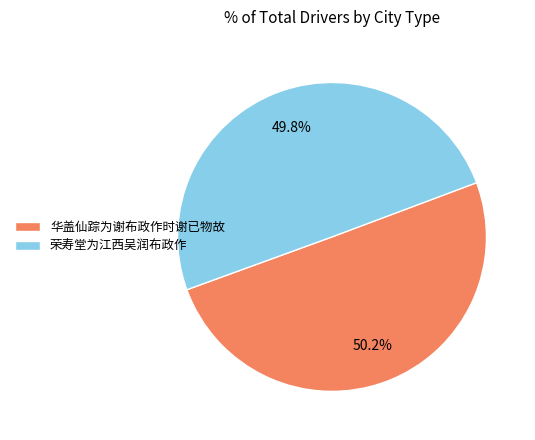

What is the ratio of the value at 华盖仙踪为谢布政作时谢已物故 to the value at 荣寿堂为江西吴润布政作?

1.0